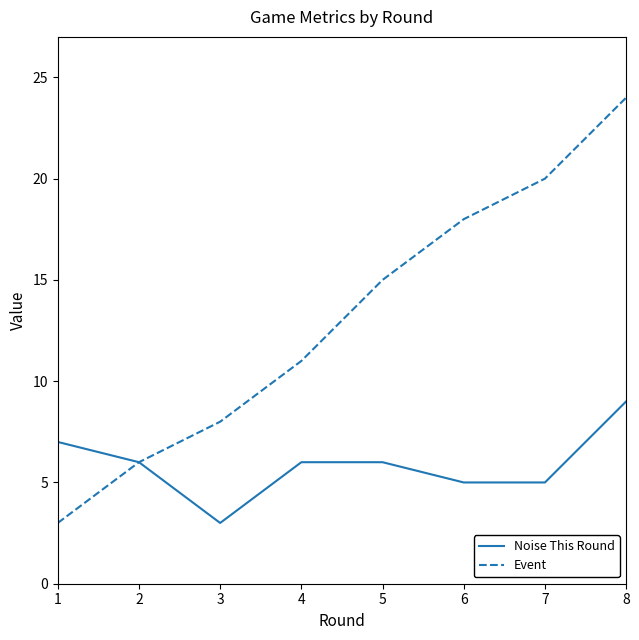

Which label corresponds to the largest value in the chart?

8